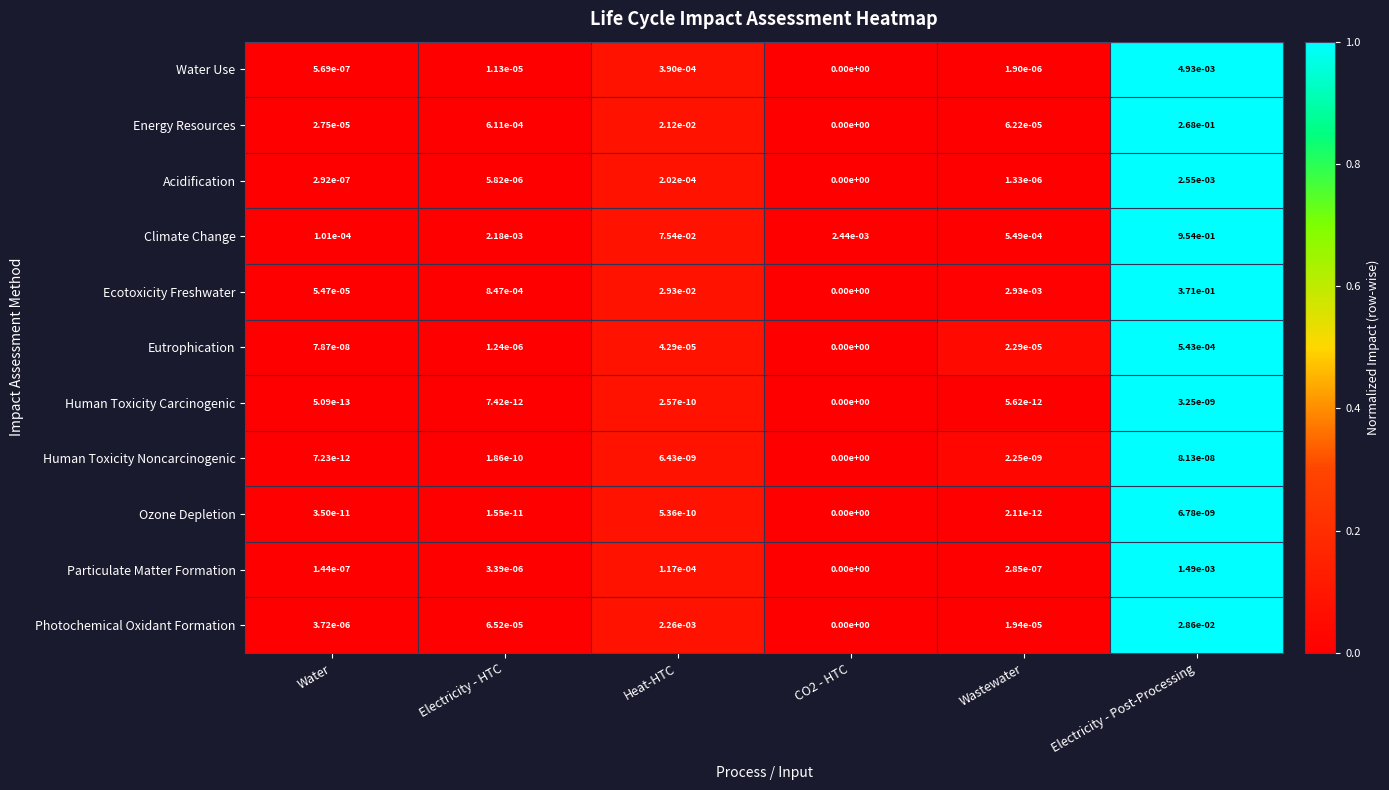

True or false: Human Toxicity Noncarcinogenic has a value of 0.0 at Water.

True